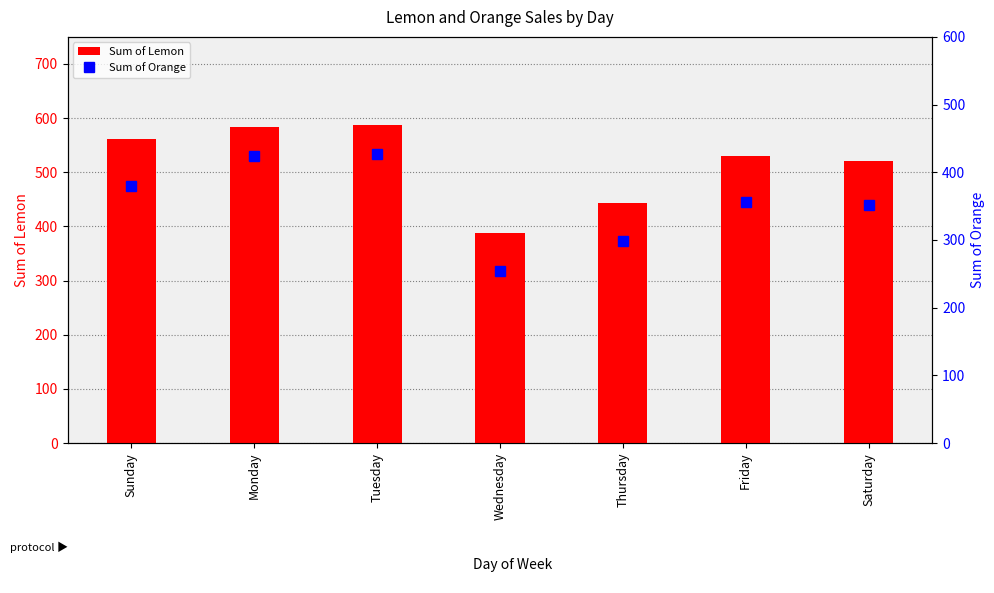

Which category has the lowest value in the Sum of Lemon series?

Wednesday